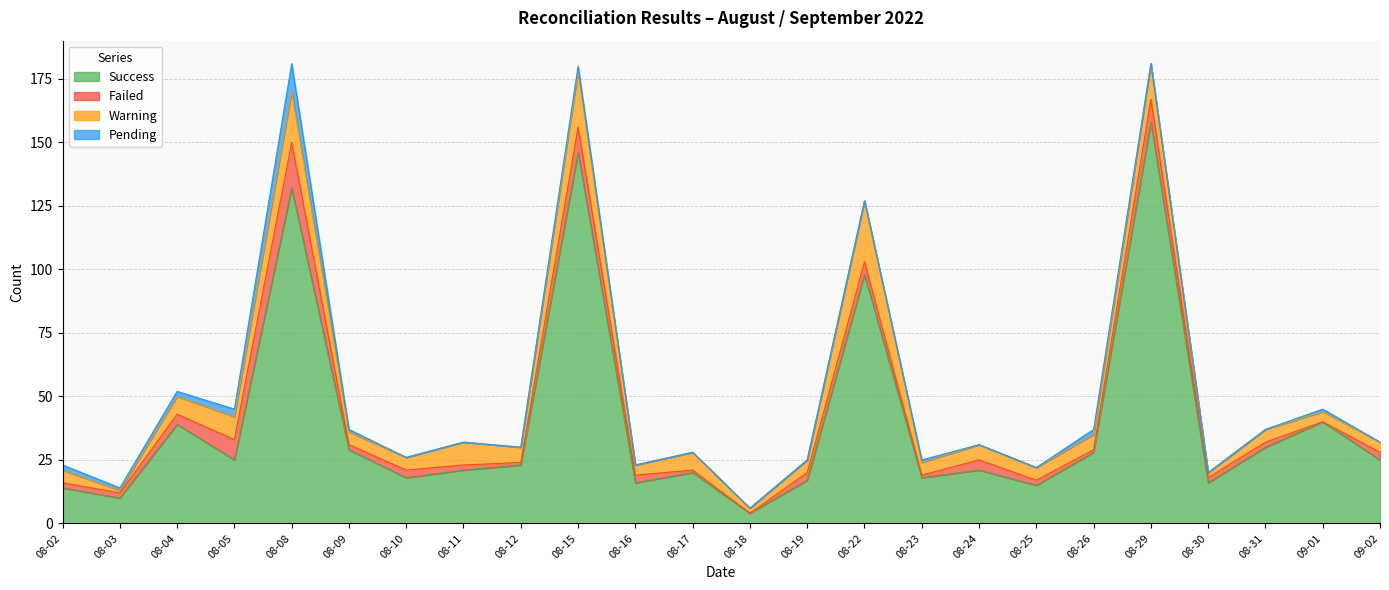

At which category is the sum across all series the highest?

08-08